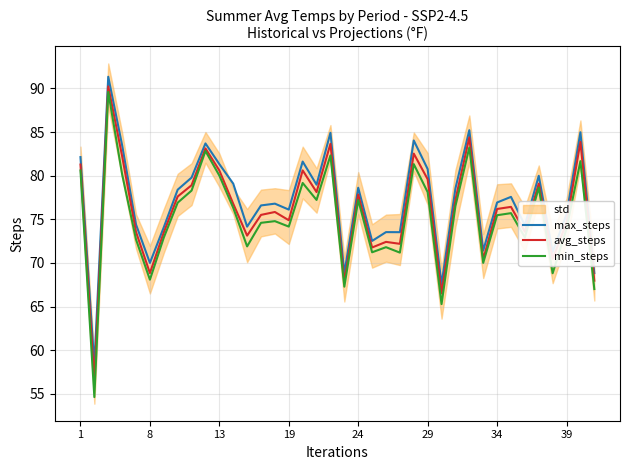

Reading left to right, transcribe all the data shown in this chart.

max_steps: 82.1	58.3	91.3	83.5	74.4	70.0	74.1	78.4	79.8	83.7	81.3	79.1	74.2	76.6	76.8	76.1	81.6	79.0	84.9	68.8	78.6	72.5	73.5	73.5	84.0	80.8	67.6	78.5	85.2	71.4	76.9	77.6	74.3	80.0	71.3	75.6	85.0	68.8
avg_steps: 81.3	56.5	90.2	82.2	73.6	68.8	73.5	77.6	78.9	83.1	80.6	76.8	73.1	75.5	75.8	74.9	80.6	78.1	83.7	67.8	77.9	71.8	72.4	72.2	82.5	79.6	66.5	77.2	84.4	70.4	76.2	76.4	73.6	79.1	70.5	74.6	83.9	68.0
min_steps: 80.6	54.6	89.6	80.2	72.7	68.1	72.9	76.9	78.3	82.8	80.0	76.3	71.9	74.6	74.8	74.2	79.2	77.2	82.3	67.3	77.2	71.2	71.8	71.2	81.3	78.1	65.3	76.5	83.2	70.0	75.5	75.7	72.9	78.7	68.8	73.9	81.7	67.0